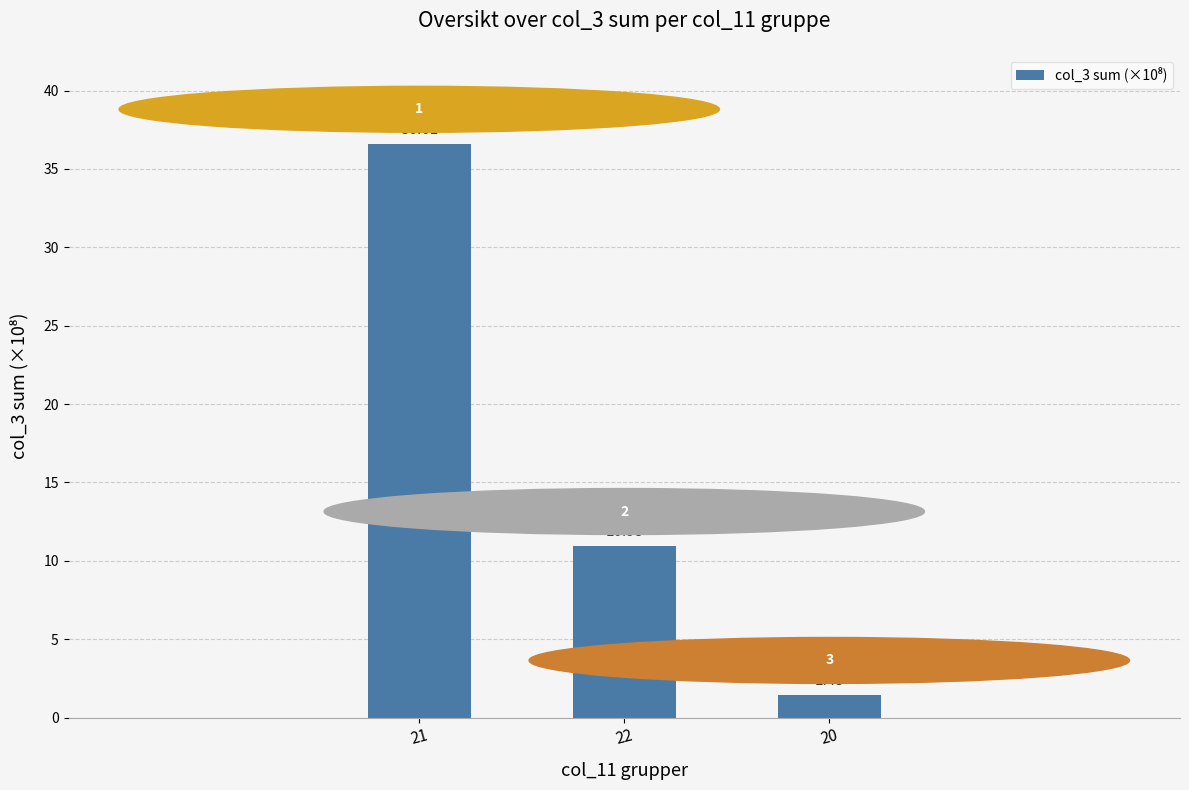

Count the number of categories in the chart.

3